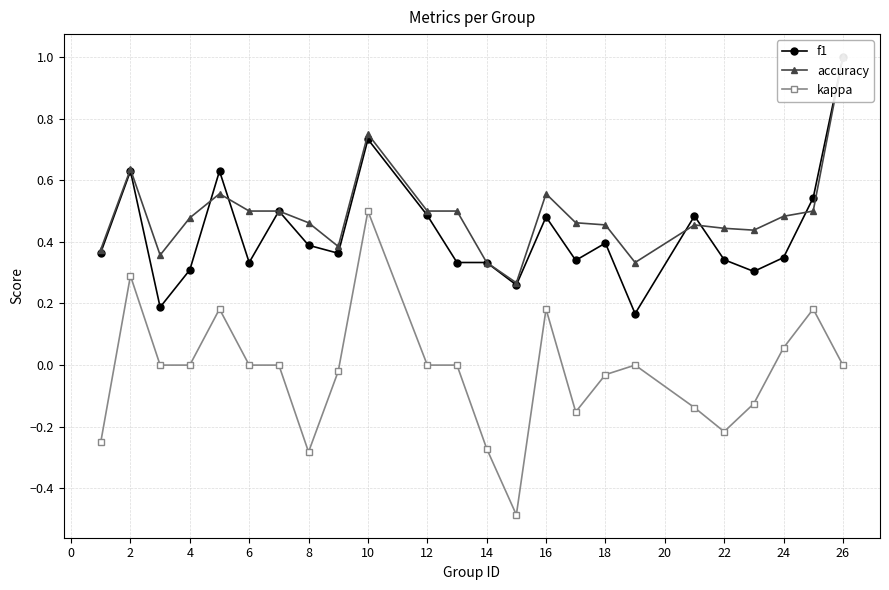

How many lines are shown in the chart?

3